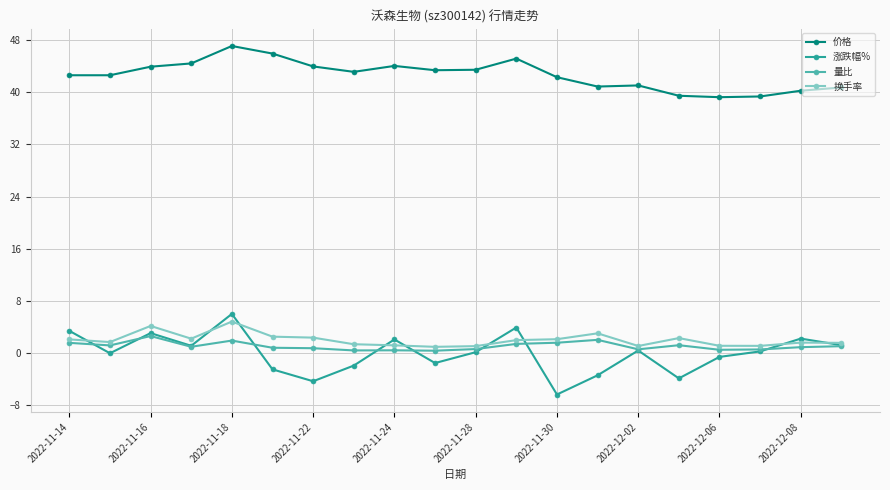

Which series has the largest total across all categories?

价格